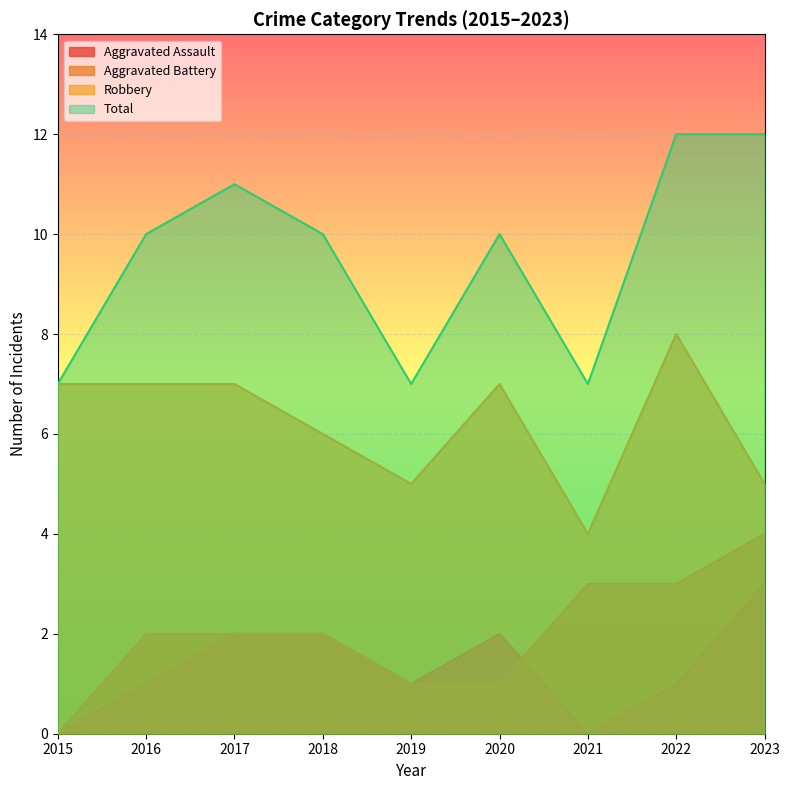

The value of Aggravated Battery at 2023 is 4. True or false?

True